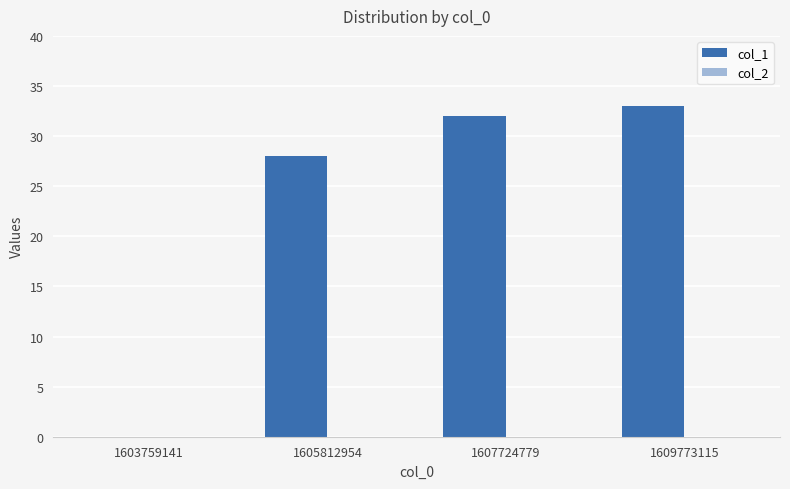

At which category does the chart reach its peak across all series?

1609773115